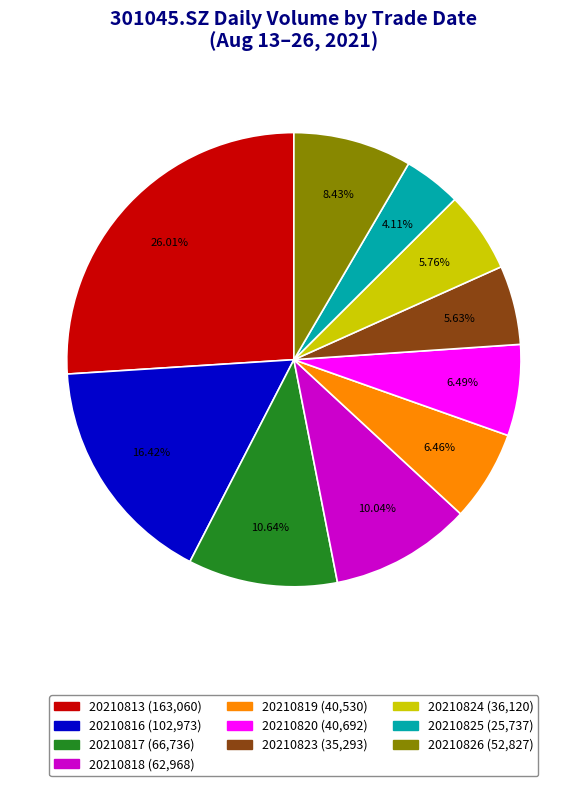

To the nearest percent, what is the difference between the largest and smallest slice percentages?

22%